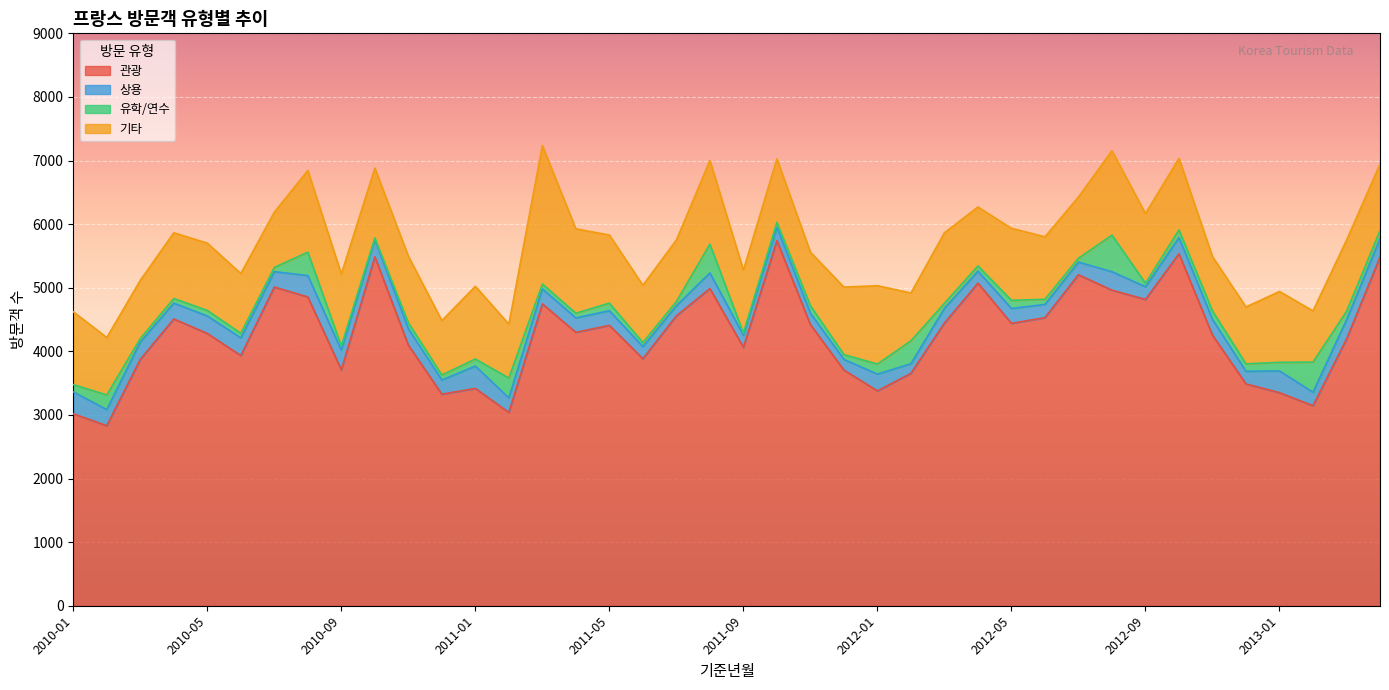

Count the number of data series in this chart.

4